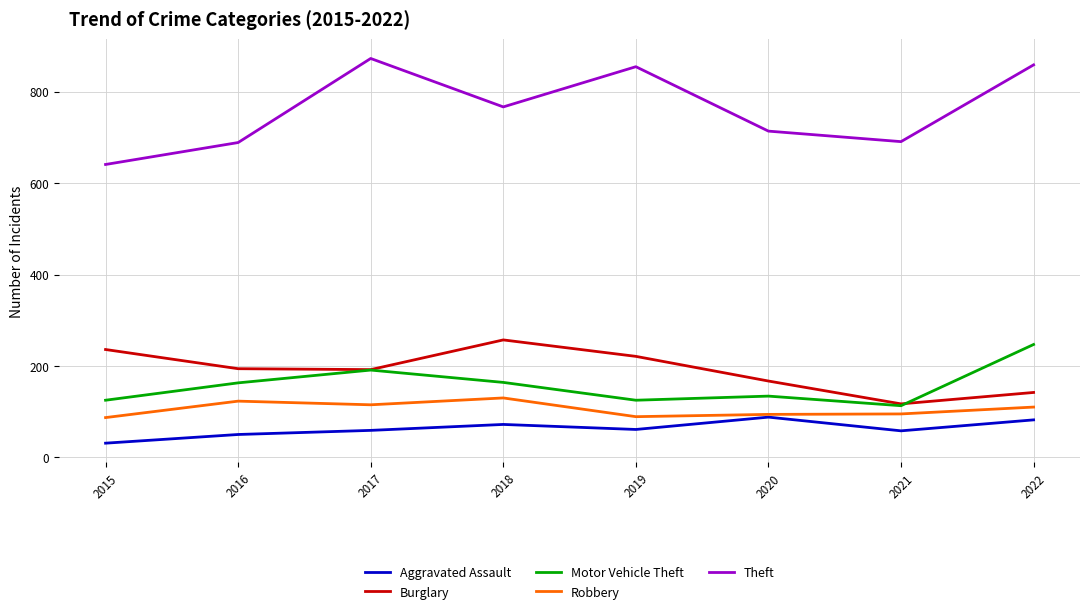

What is the sum of all Motor Vehicle Theft values?

1262